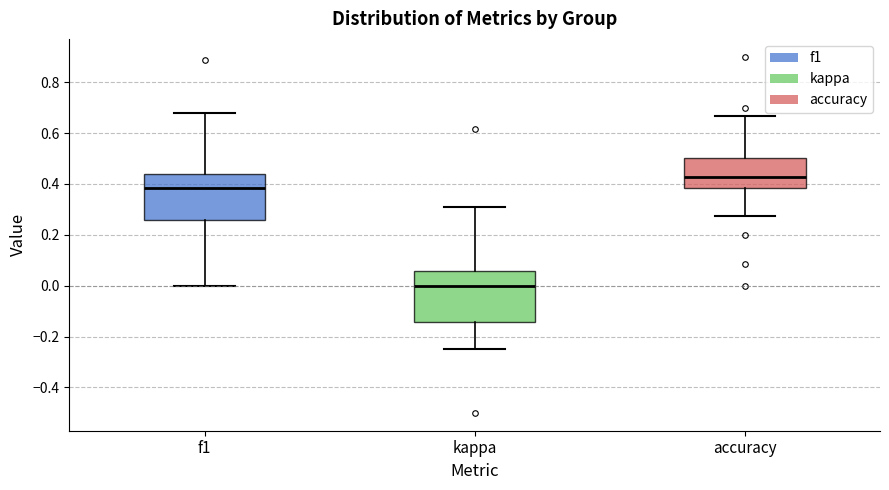

Reading left to right, read every box against the y-axis: the position of its median line, the range the box covers, and the ends of its whiskers. The values are not printed on the chart, so give them approximately, as read against the axis.

f1: median 0.38, box 0.26 to 0.44, whiskers 0.00 to 0.68
kappa: median 0.00, box -0.14 to 0.06, whiskers -0.24 to 0.30
accuracy: median 0.42, box 0.38 to 0.50, whiskers 0.28 to 0.66